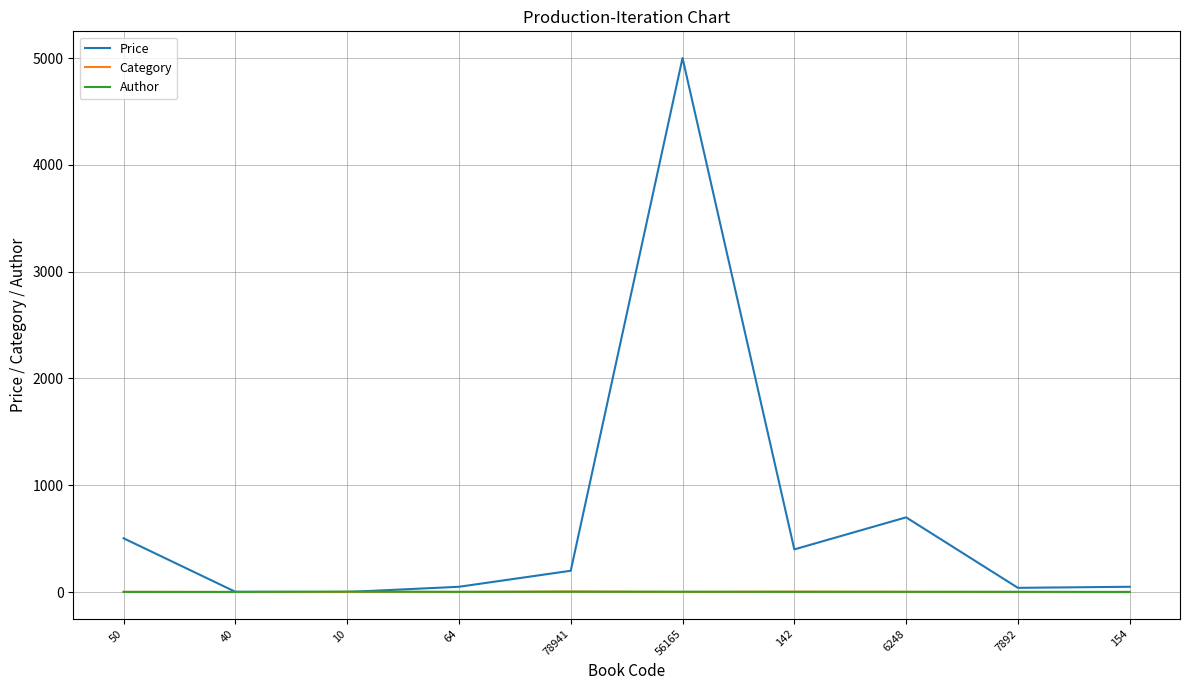

In Category, how many points are higher than both neighbors (excluding endpoints)?

2